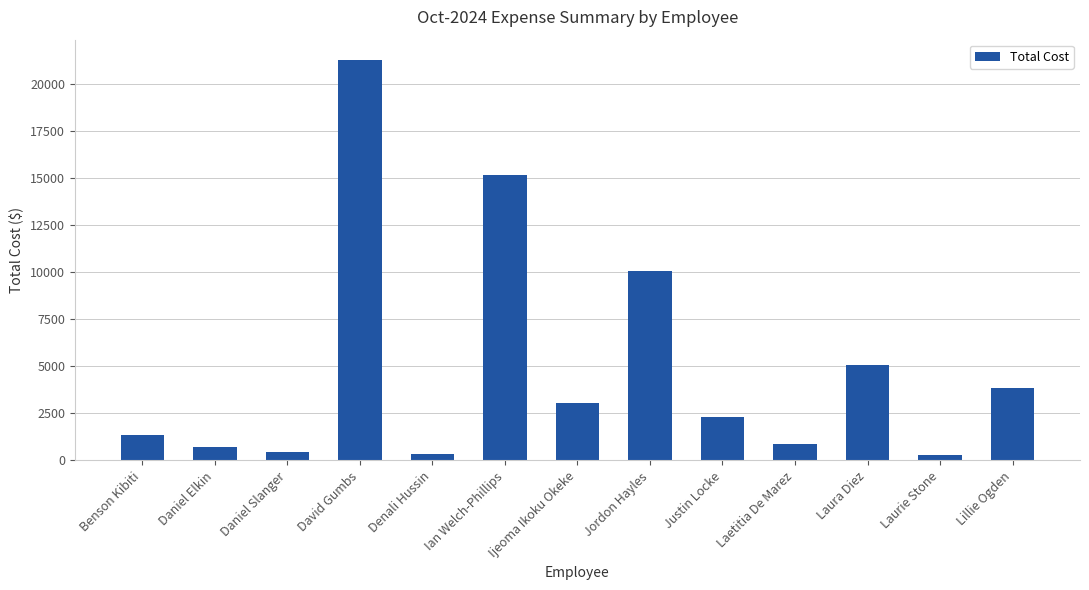

The value at Laurie Stone is 282.9. True or false?

True